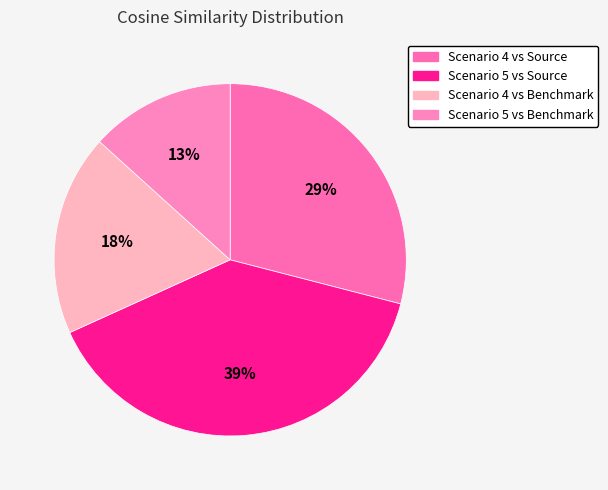

To the nearest percent, what is the combined percentage of Scenario 4 vs Benchmark and Scenario 5 vs Benchmark?

32%